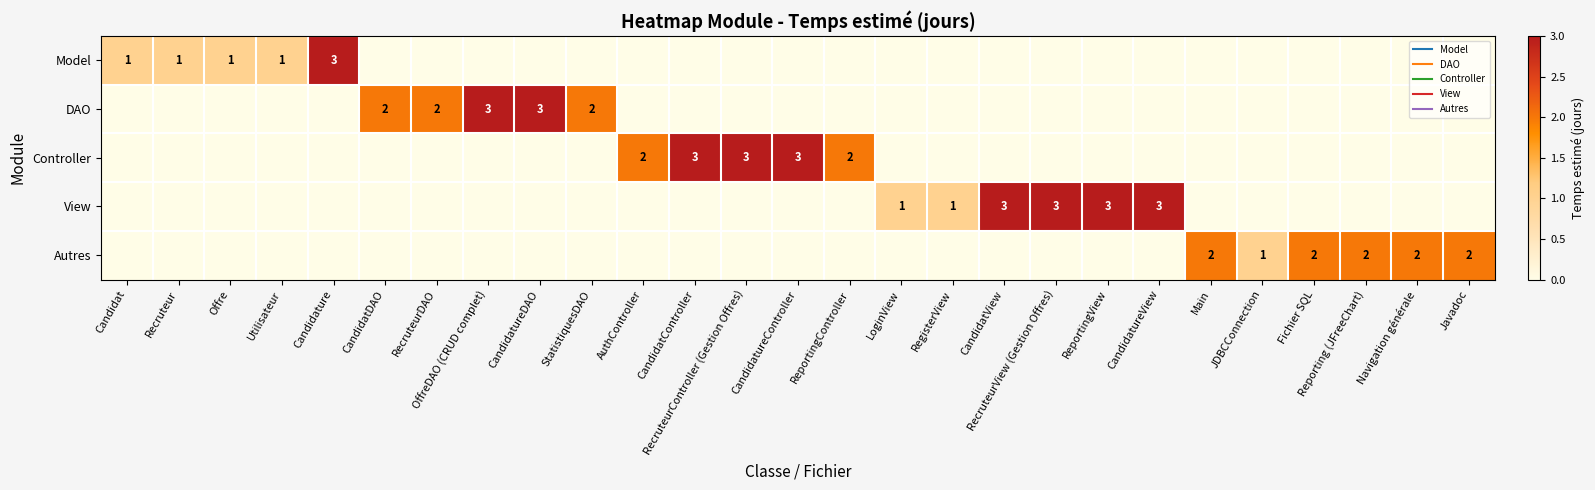

What is the difference between the highest and lowest values at Javadoc?

2